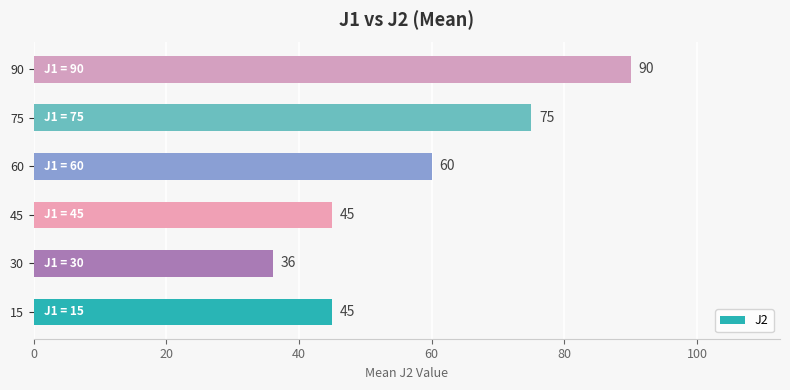

What is the smallest value displayed?

36